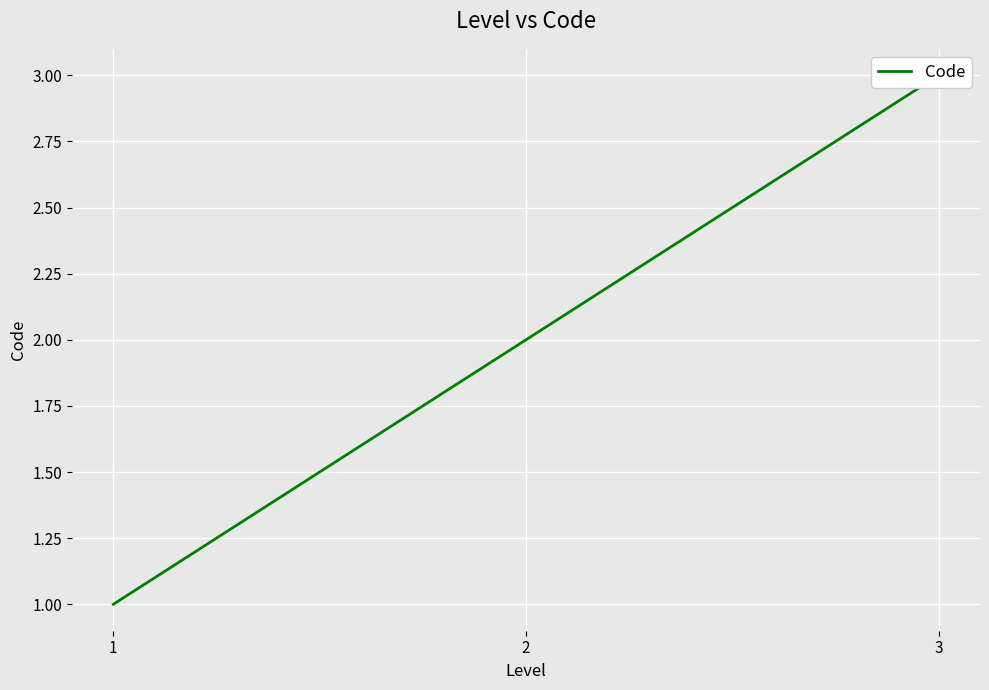

What is the change in value from 1 to 2?

+1